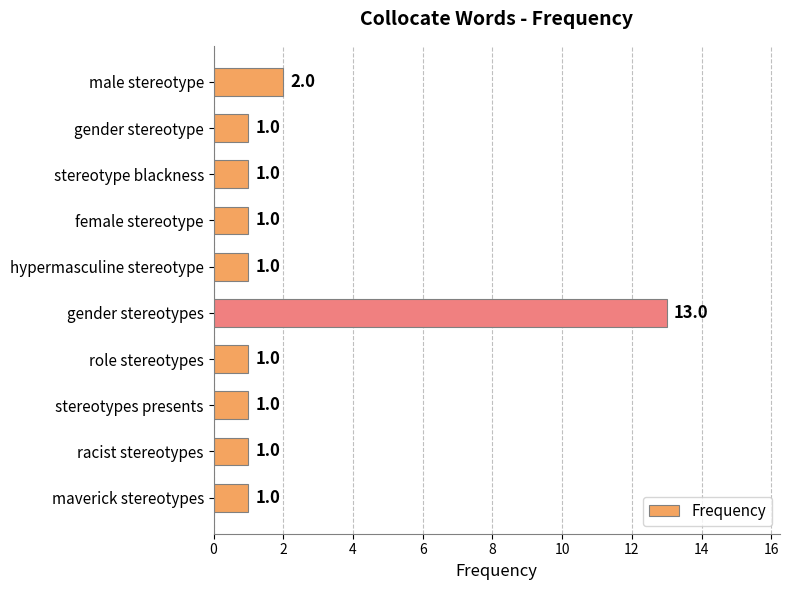

Between male stereotype and racist stereotypes, which is larger?

male stereotype